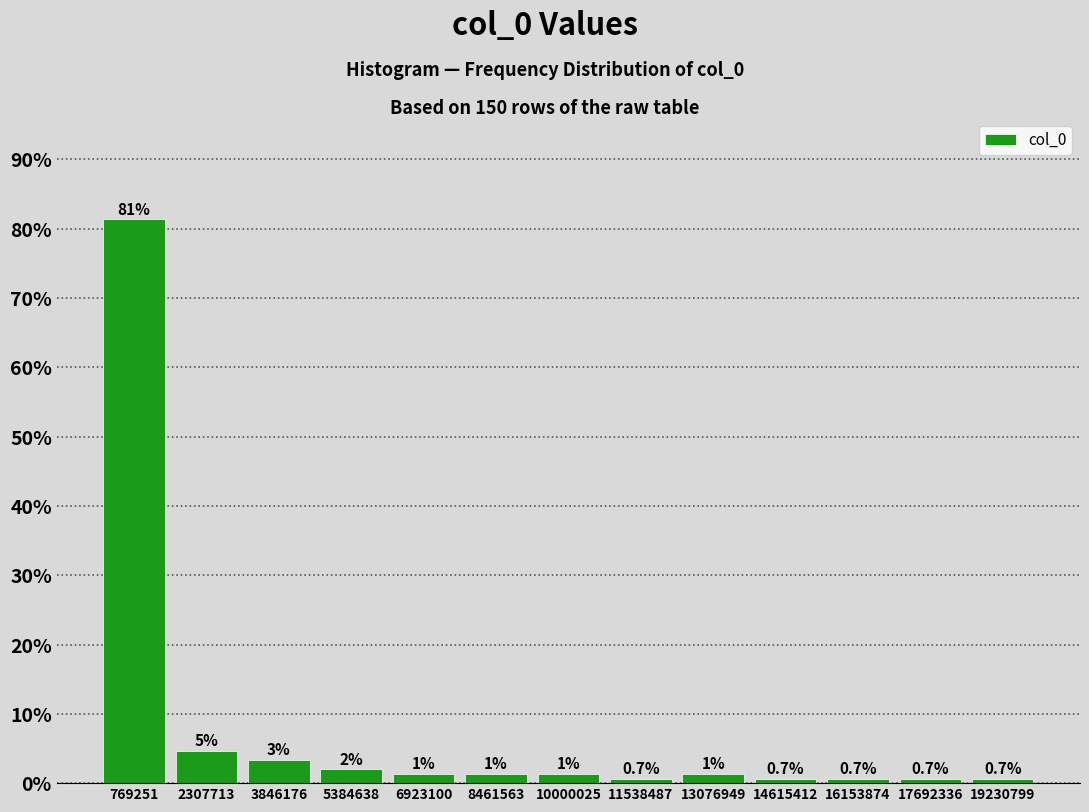

Which range on the x-axis has the tallest bar?

0 to 1600000